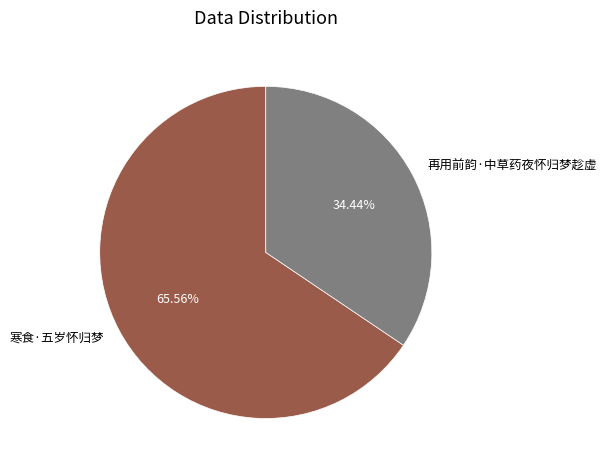

Rank the categories by value from lowest to highest.

再用前韵·中草药夜怀归梦趁虚, 寒食·五岁怀归梦